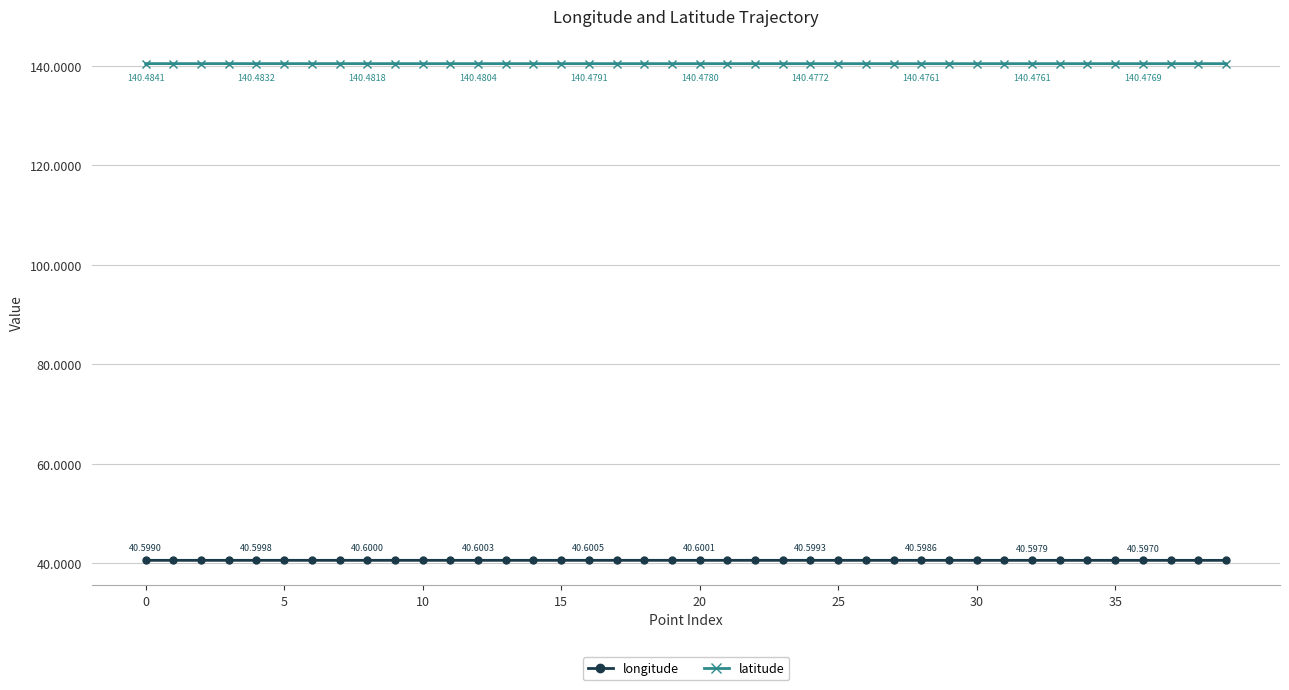

What is the average value of the longitude series?

40.6